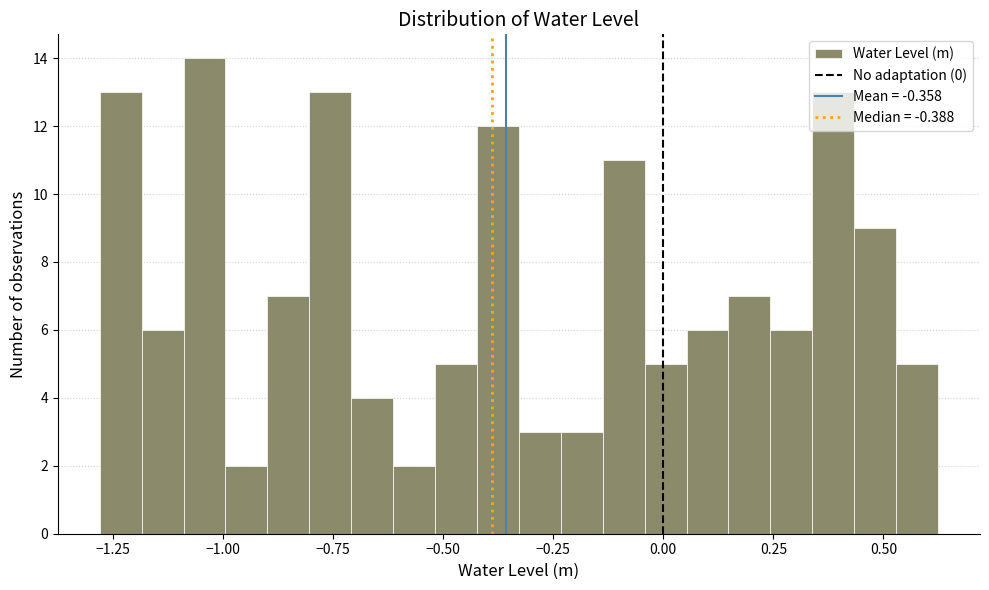

Around what value on the x-axis is the tallest bar? Give the approximate position of its centre, as read against the axis.

-1.05